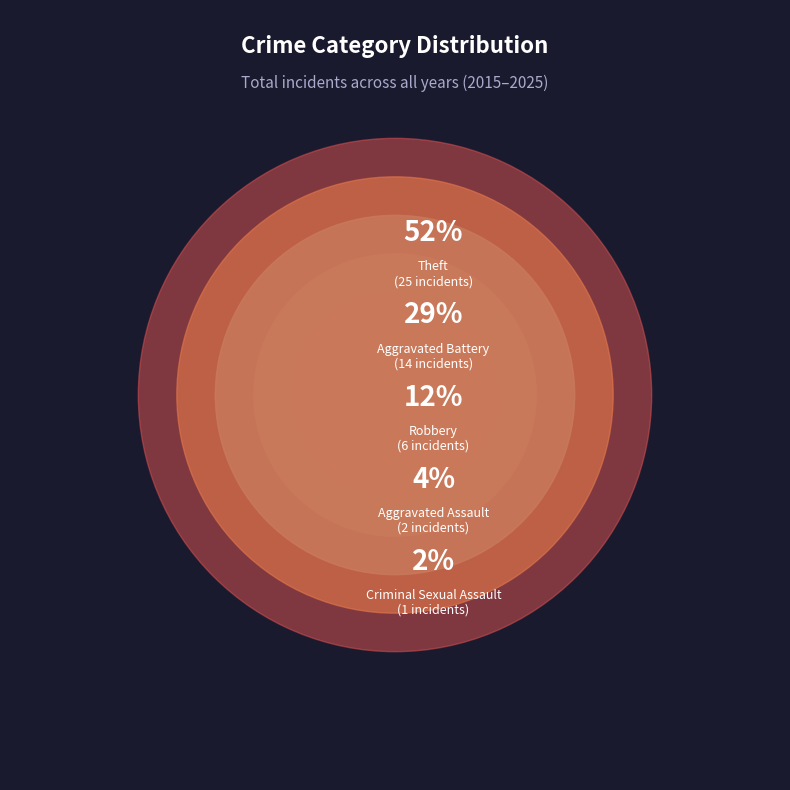

What is the majority slice?

Theft